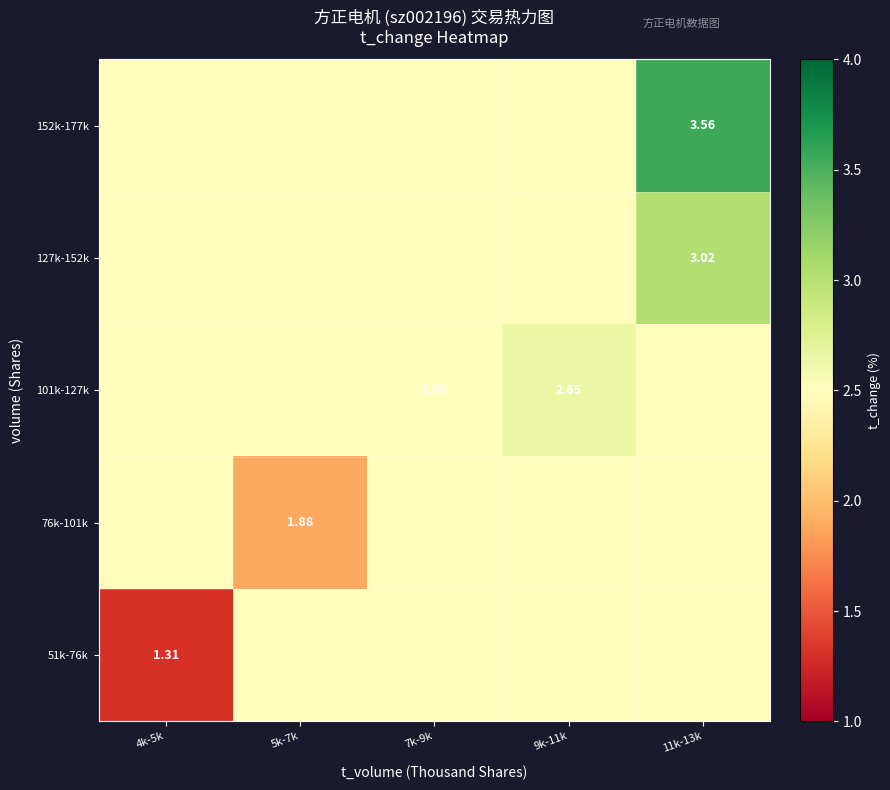

At which label is 76k-101k closest to 2?

5k-7k